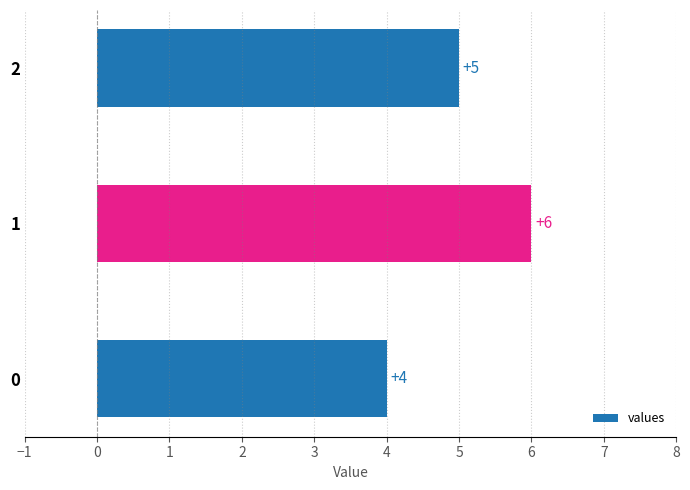

The chart shows a value of 5 at 2. True or false?

True